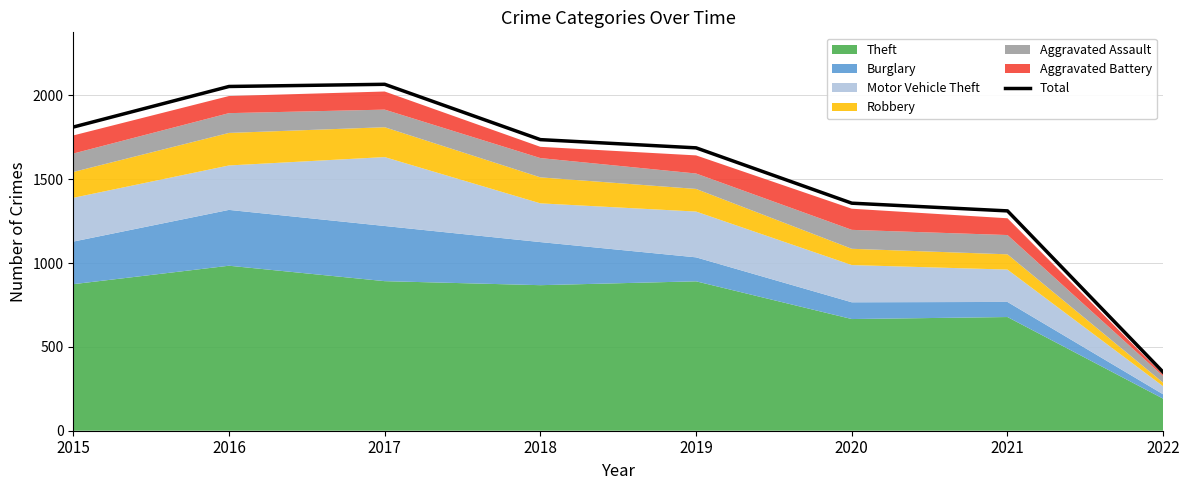

What is the difference between the maximum and minimum values?

1717